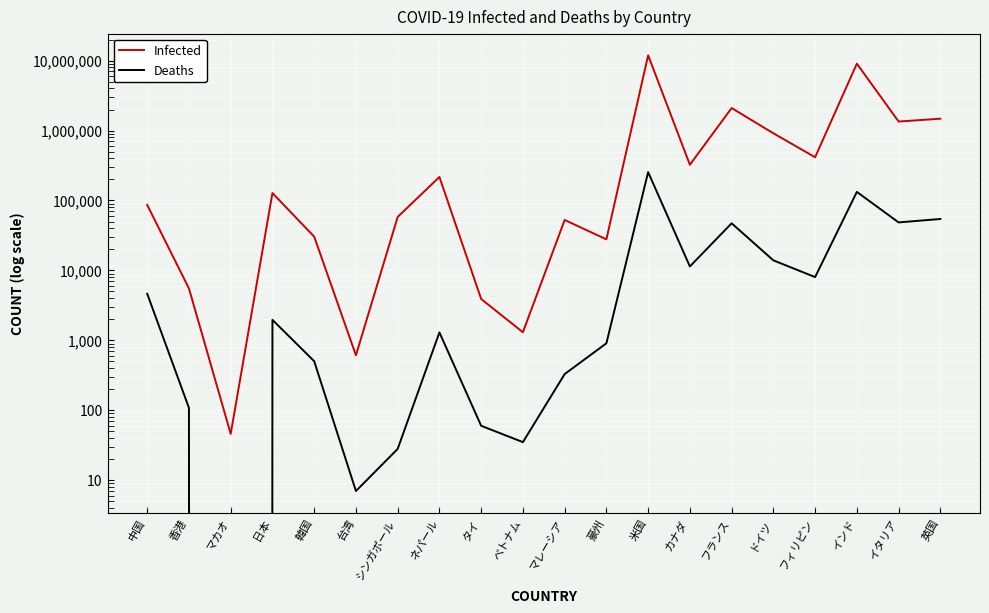

Rank the categories by Deaths value from highest to lowest.

米国, インド, 英国, イタリア, フランス, ドイツ, カナダ, フィリピン, 中国, 日本, ネパール, 豪州, 韓国, マレーシア, 香港, タイ, ベトナム, シンガポール, 台湾, マカオ